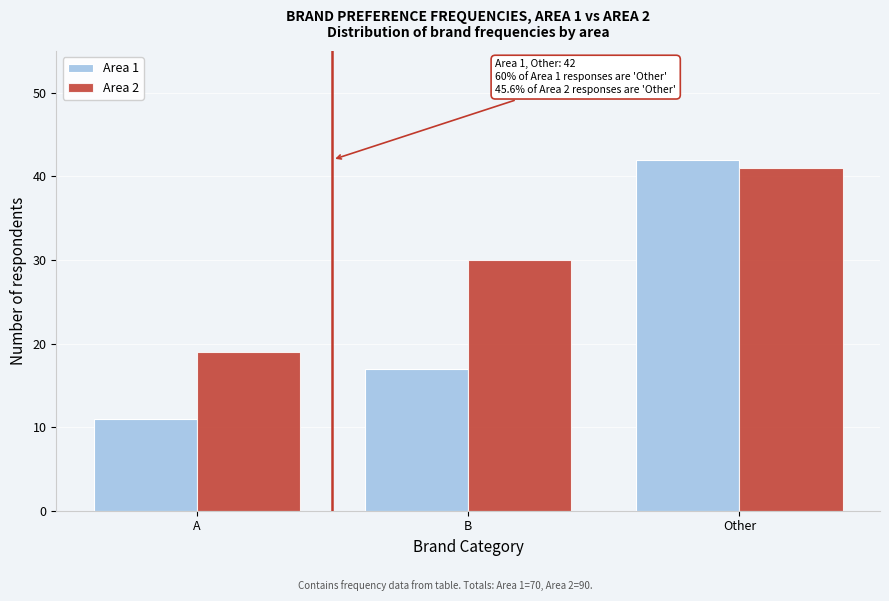

Reading left to right, what are all the values shown in this chart?

Area 1: 11	17	42
Area 2: 19	30	41